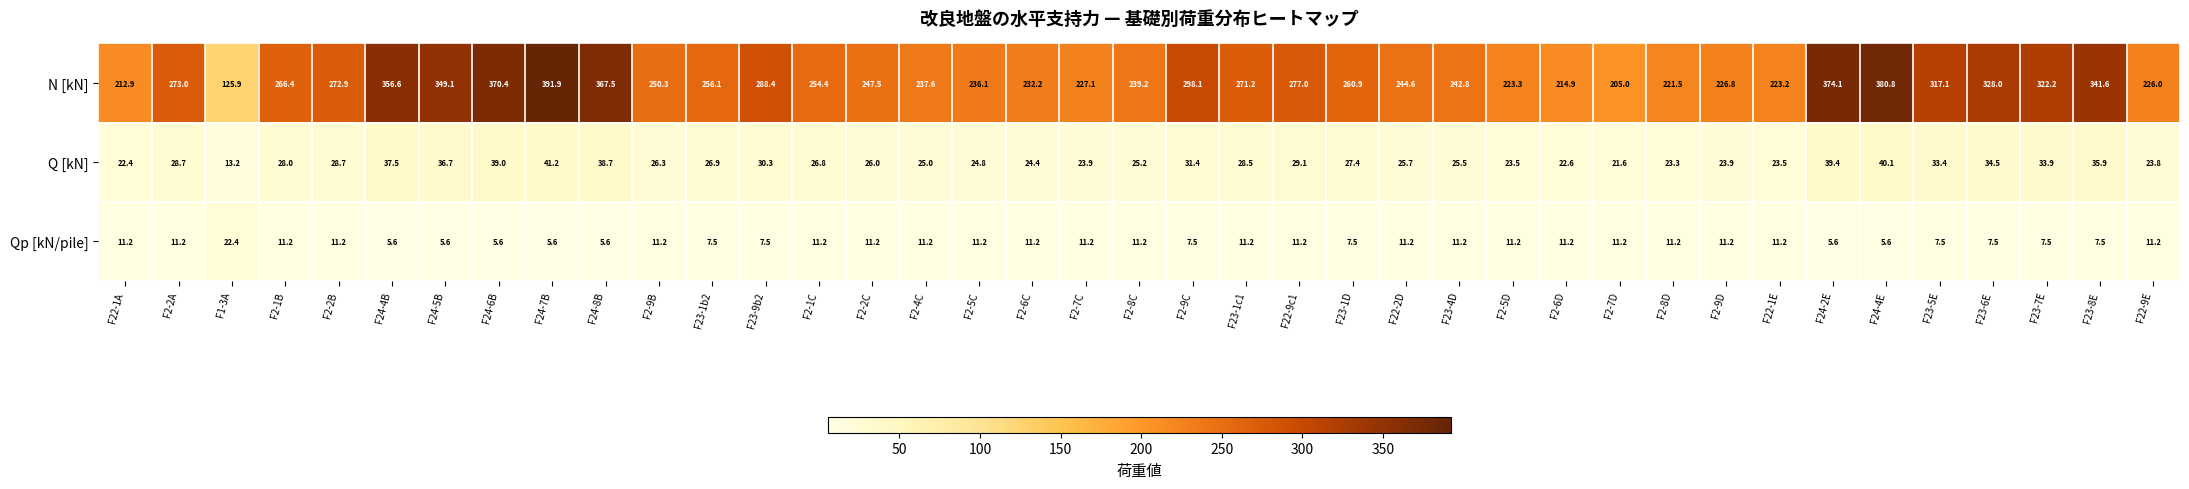

At which label does Qp [kN/pile] first exceed 11?

F22-1A